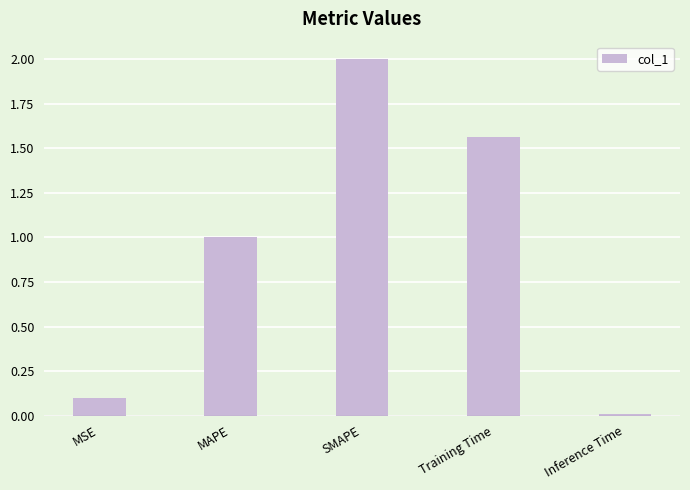

Which category has the lowest value across all series?

Inference Time